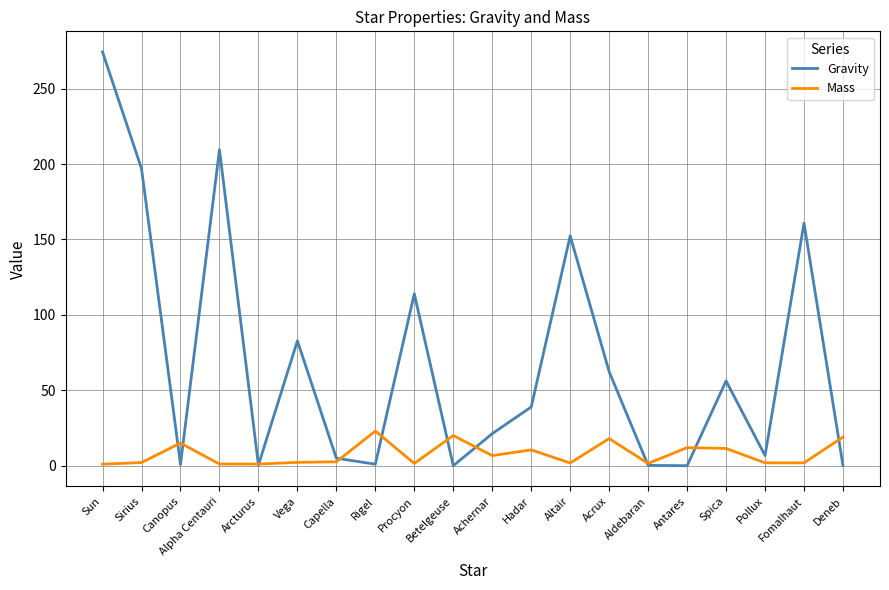

How many interior local peaks does the Gravity series have?

6